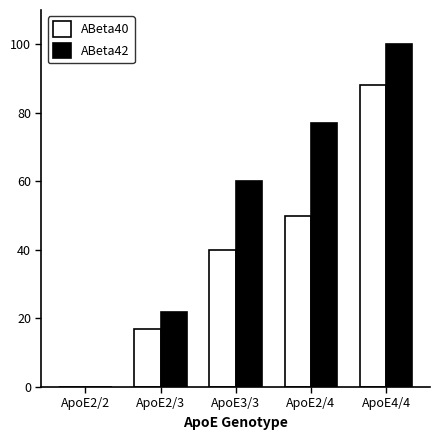

Which category has the highest value across all series?

ApoE4/4